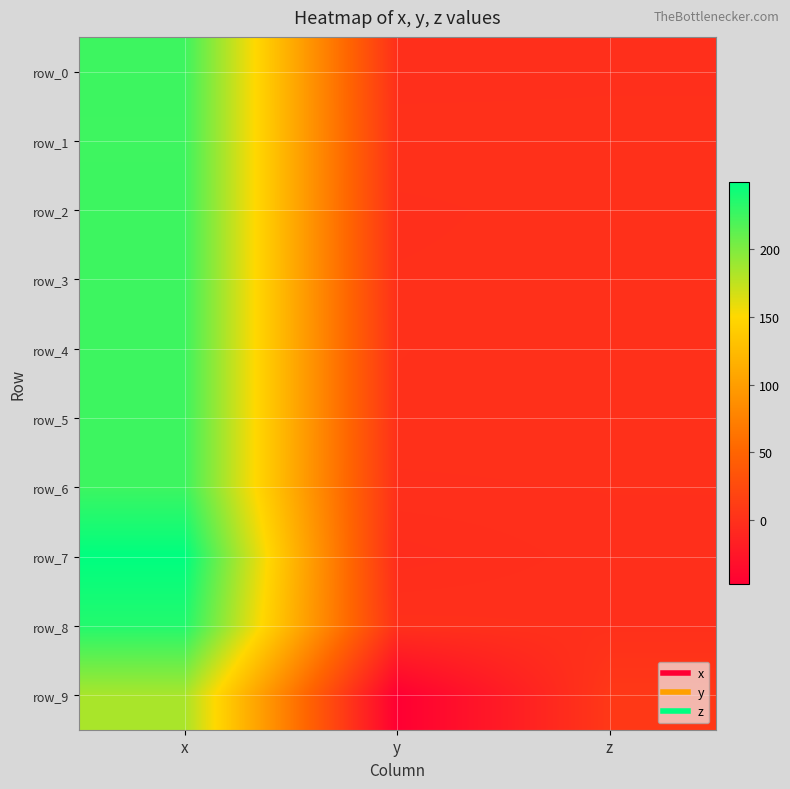

The value of row_8 at y is 0.1. True or false?

True